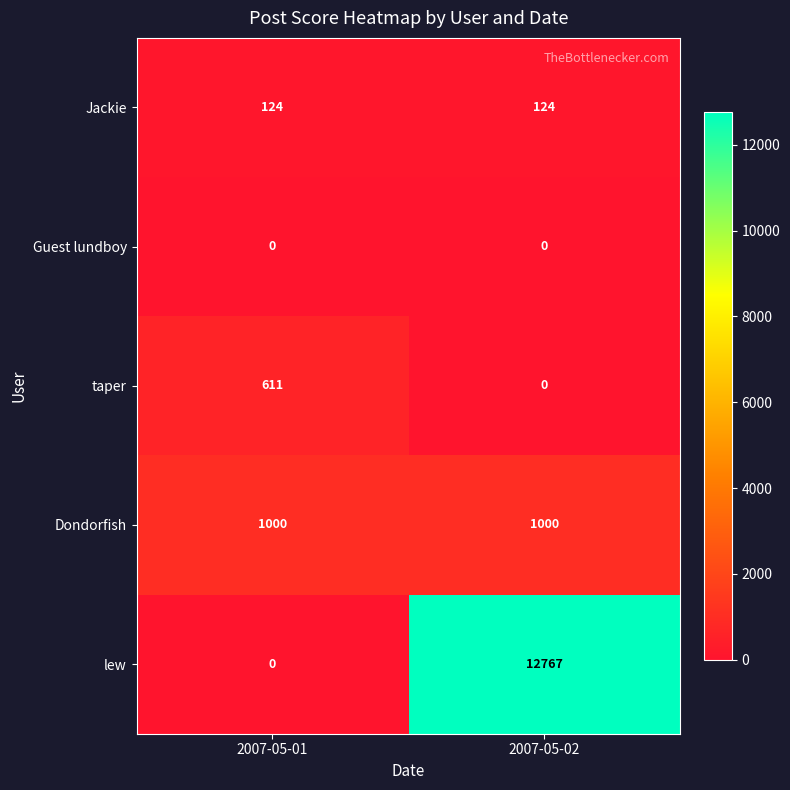

What is the maximum value for Dondorfish?

1000